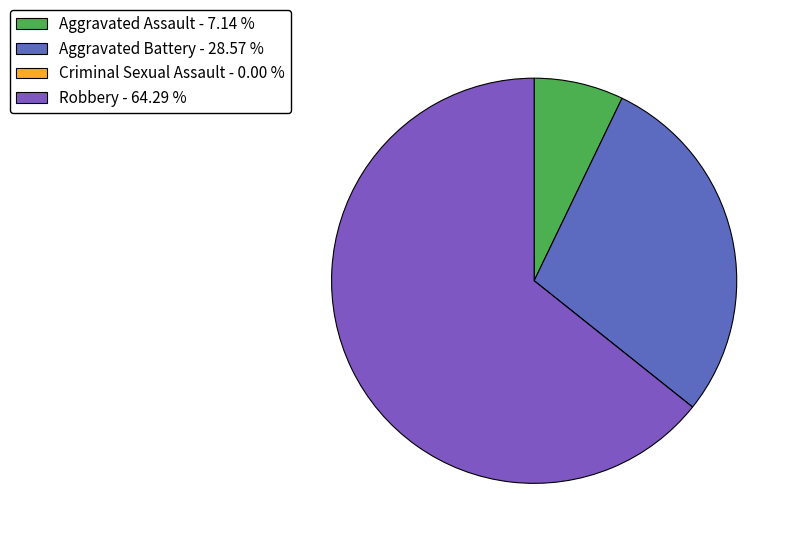

True or false: Aggravated Assault accounts for 14% of the total.

False